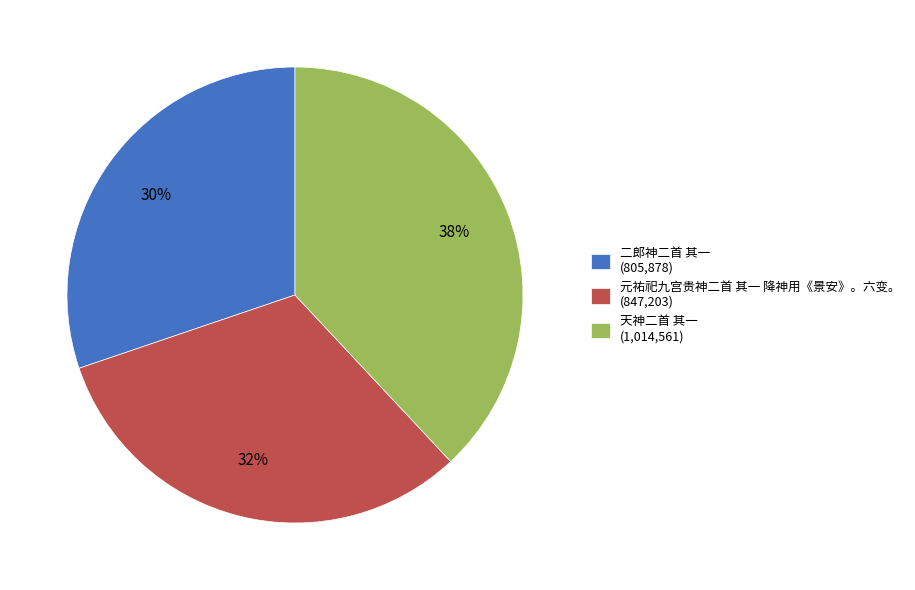

Combined, do 二郎神二首 其一 (805,878) and 天神二首 其一 (1,014,561) account for over 50%?

Yes